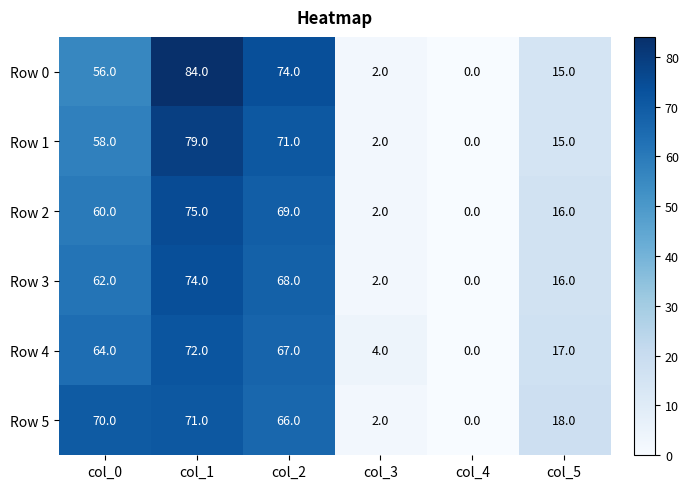

Which label corresponds to the largest value in the chart?

col_1